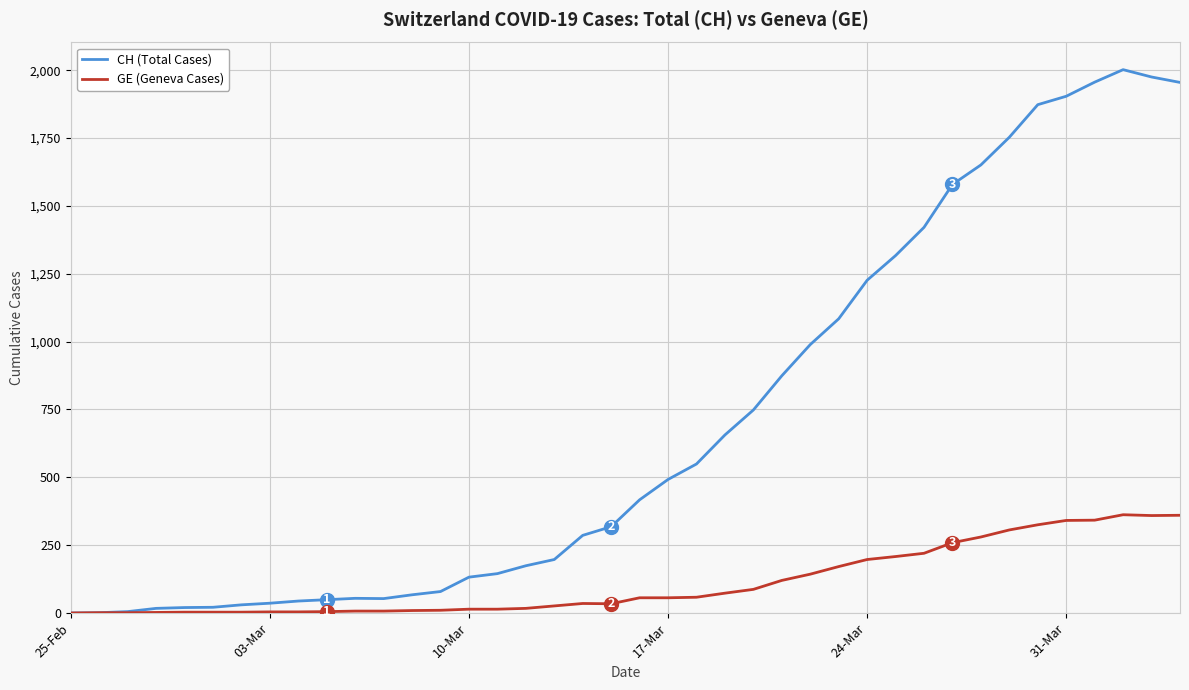

How many distinct data groups are displayed?

2